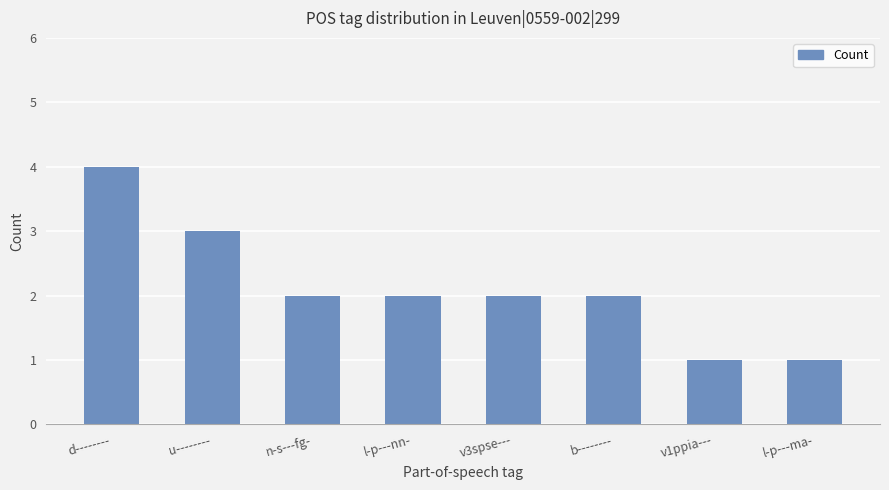

What is the value of the 5th bar from the left?

2